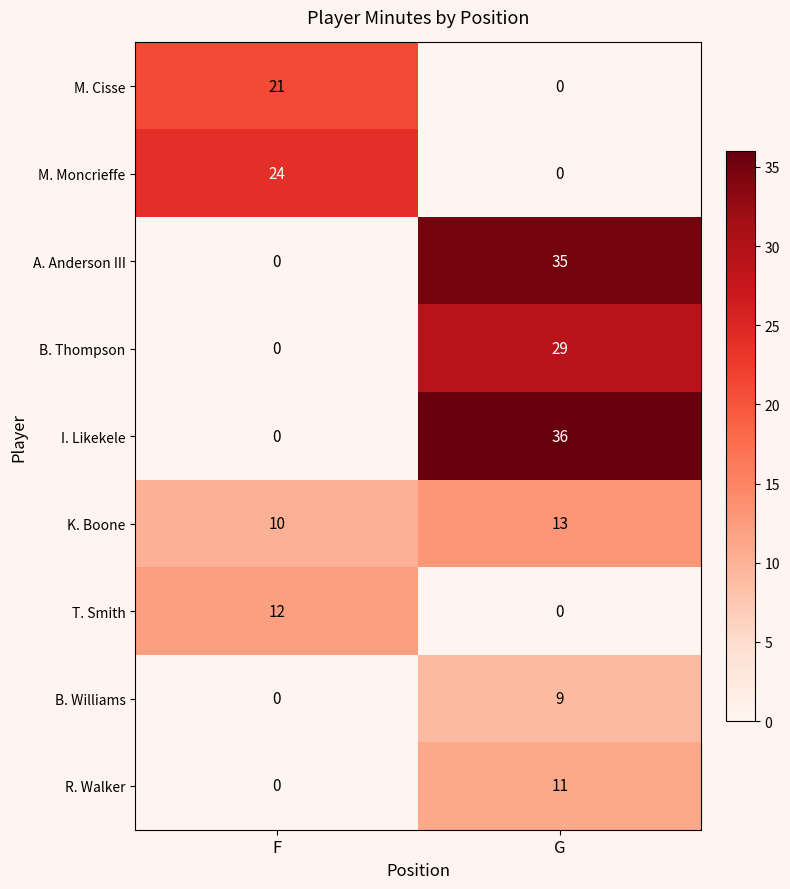

Reading left to right, extract all data points from this chart.

M. Cisse: 21	0
M. Moncrieffe: 24	0
A. Anderson III: 0	35
B. Thompson: 0	29
I. Likekele: 0	36
K. Boone: 10	13
T. Smith: 12	0
B. Williams: 0	9
R. Walker: 0	11